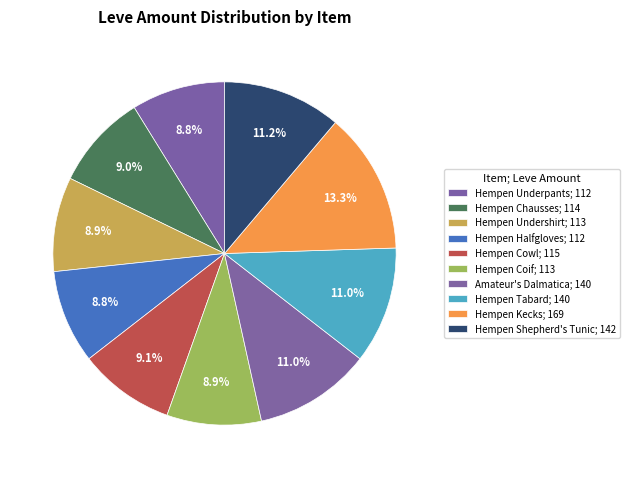

How many slices are in this pie chart?

10